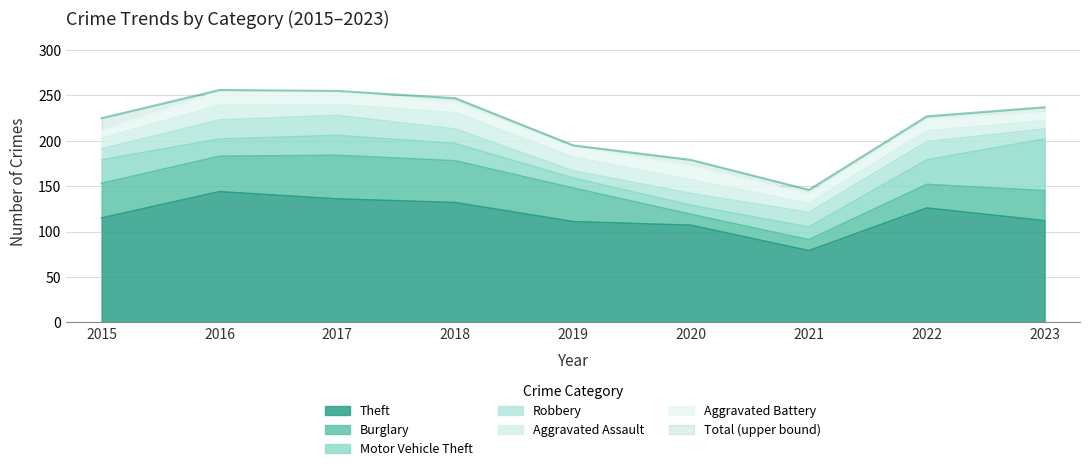

In Robbery, how many points are lower than both neighbors (excluding endpoints)?

1